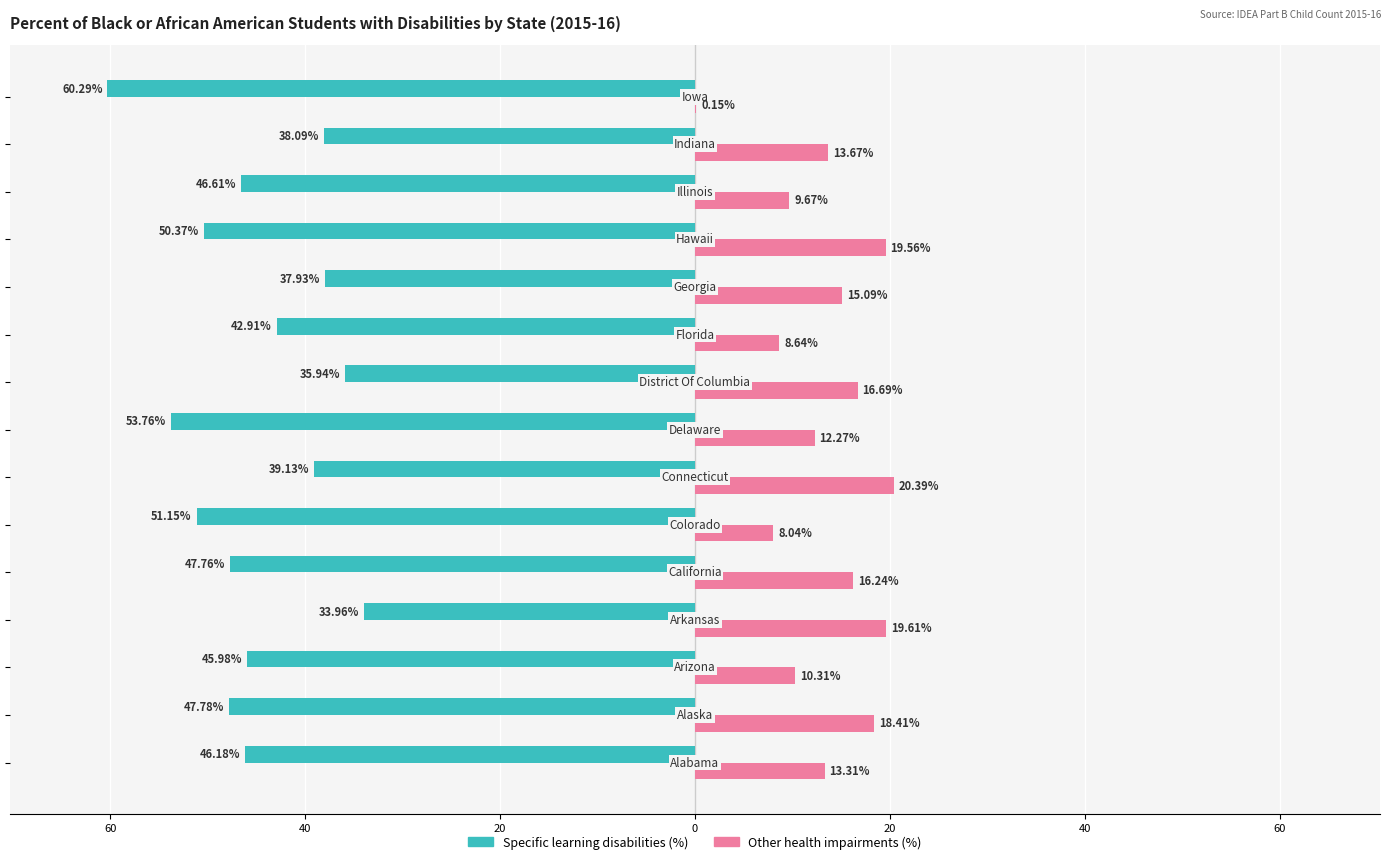

What is the value of the Specific learning disabilities (%) bar at the 15th from the left?

-60.3